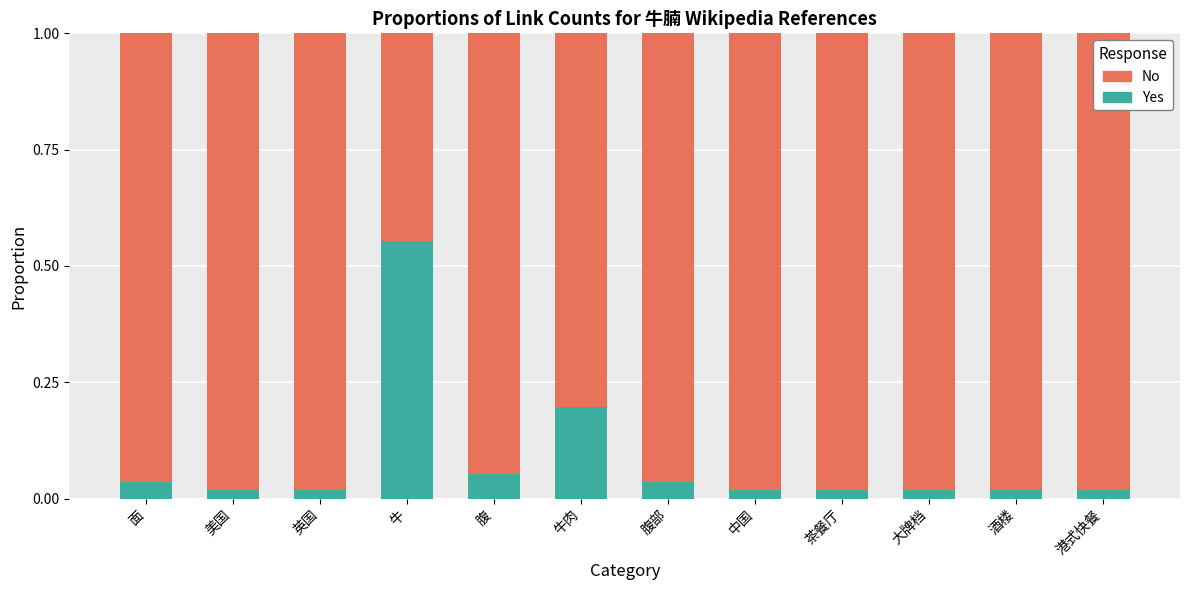

The value of Yes at 面 is 0.1. True or false?

False